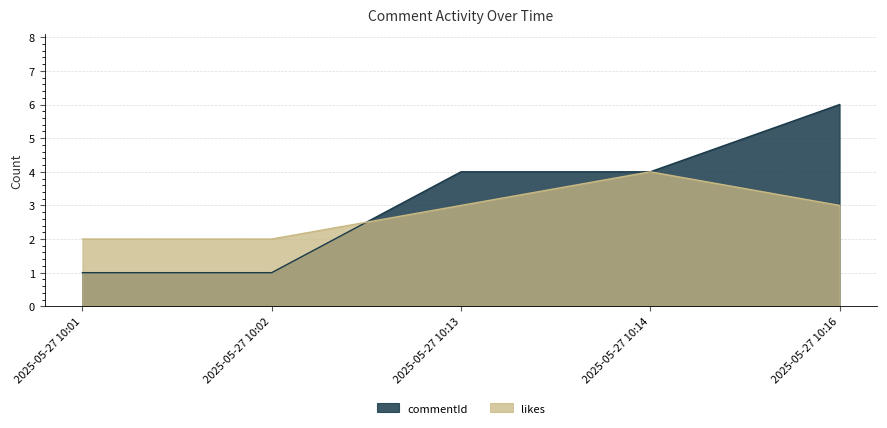

What value does the commentId series have at 2025-05-27 10:16?

6